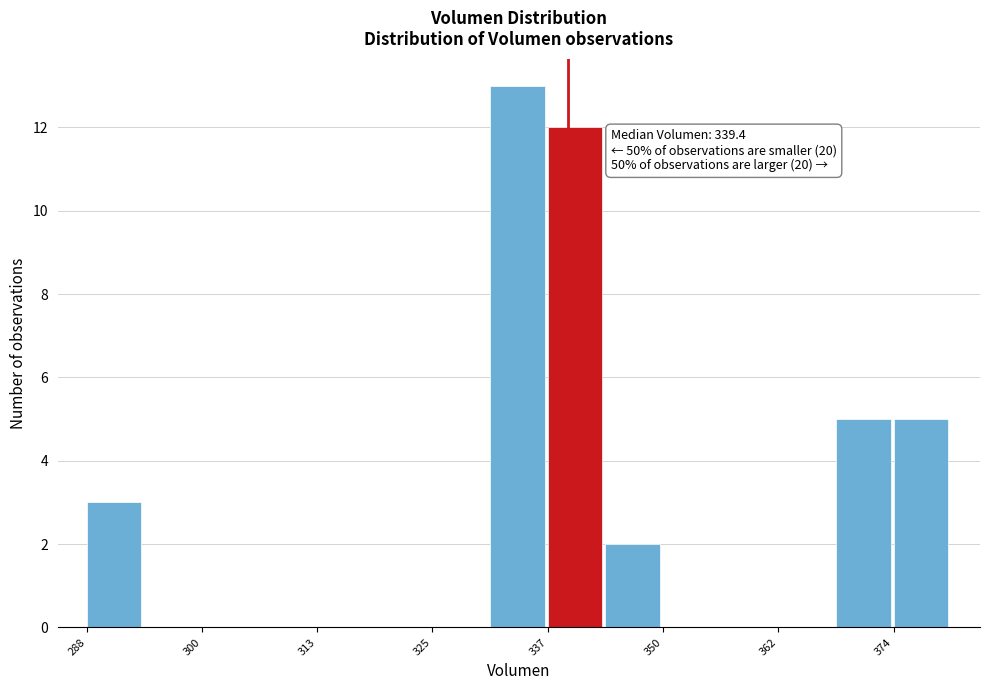

Read against the x-axis, roughly where is the centre of the tallest bar?

334